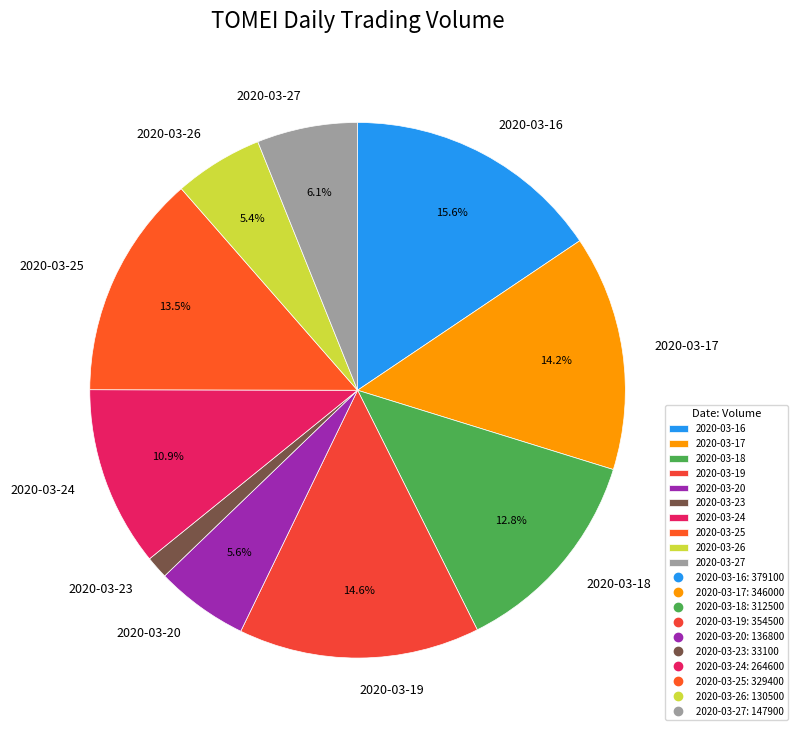

Which slice is the largest?

2020-03-16